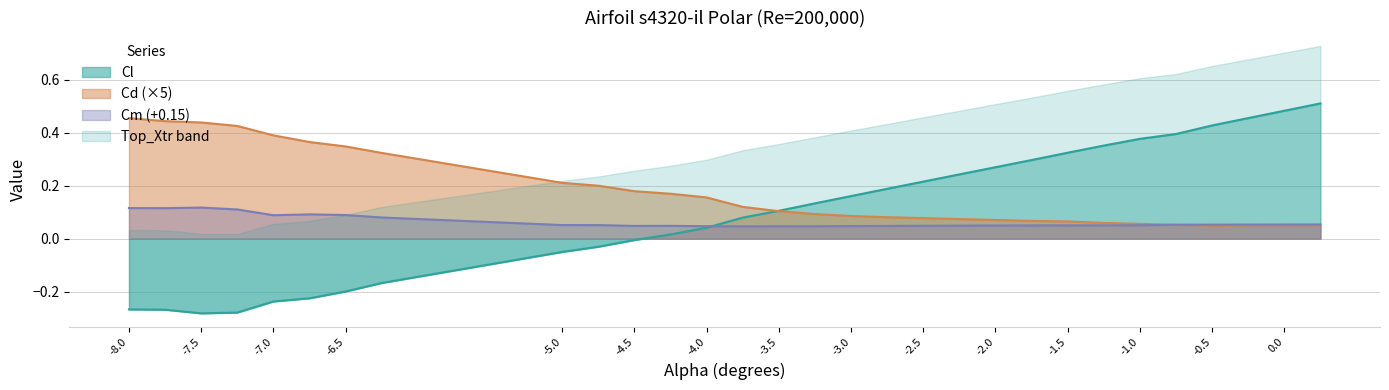

The value of Cd at -2.75 is 0.1. True or false?

True